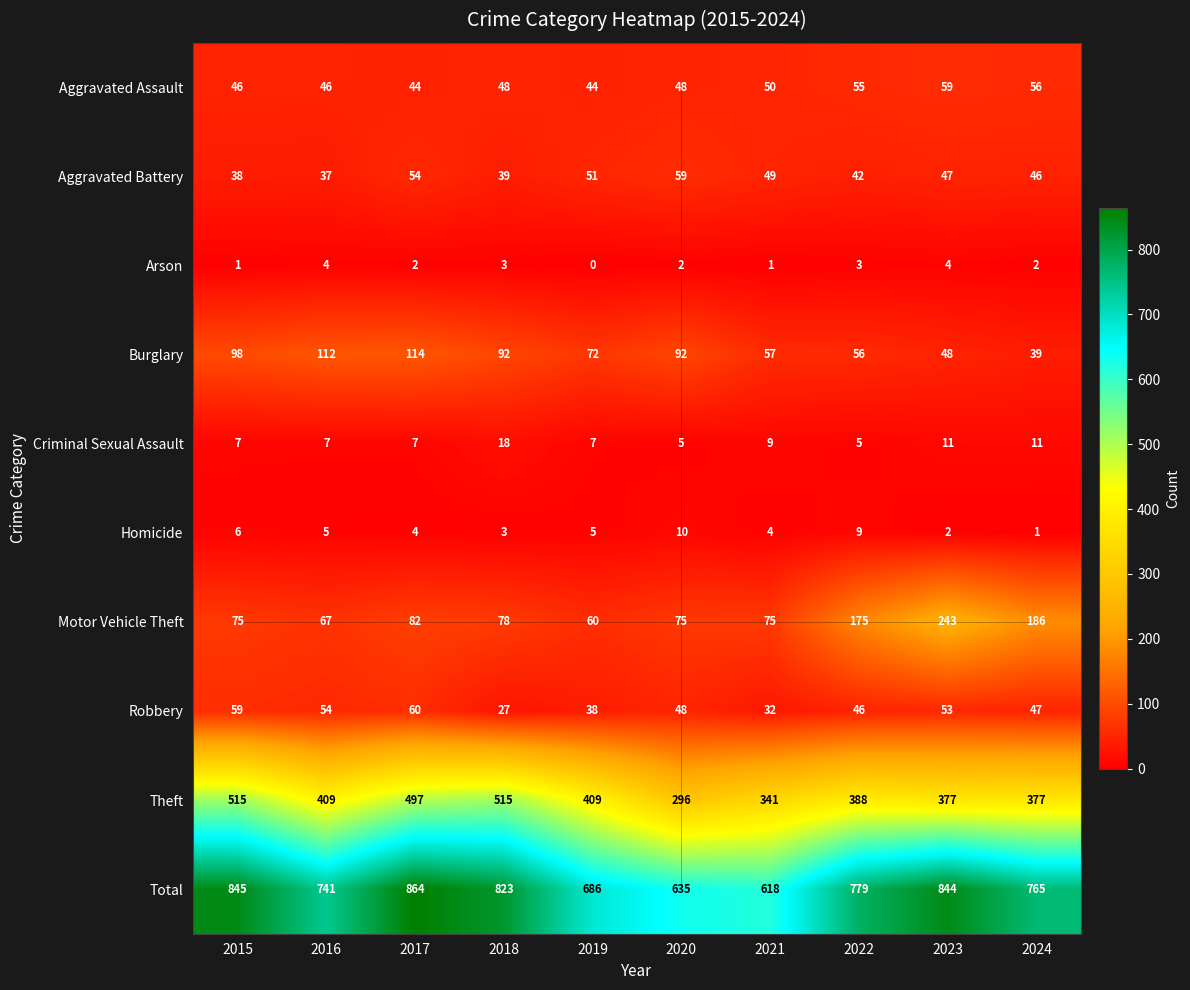

What is the average value of the Motor Vehicle Theft series?

112